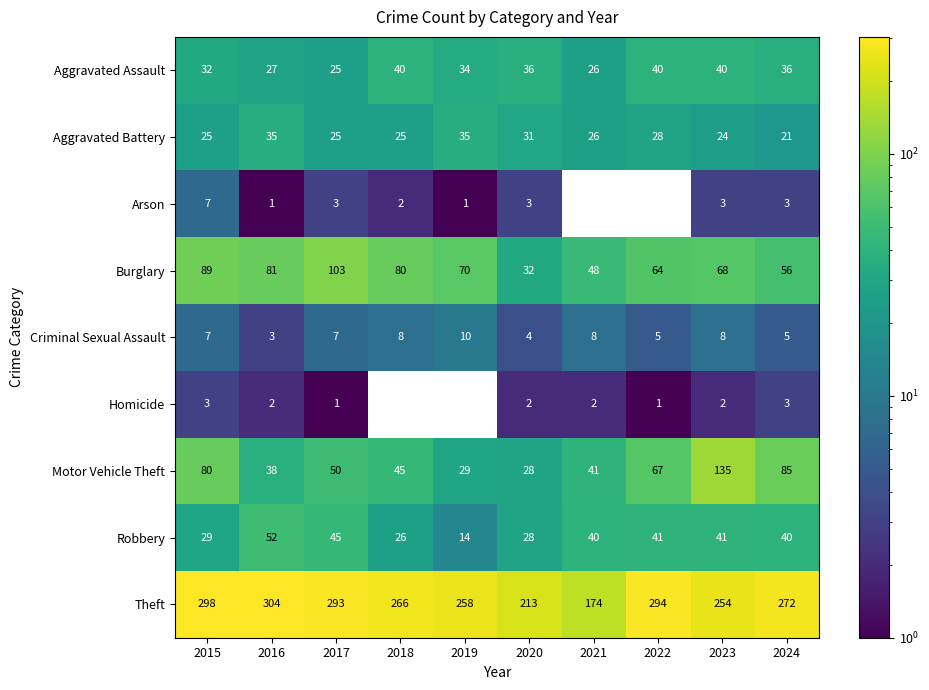

How many categories are shown in the chart?

10